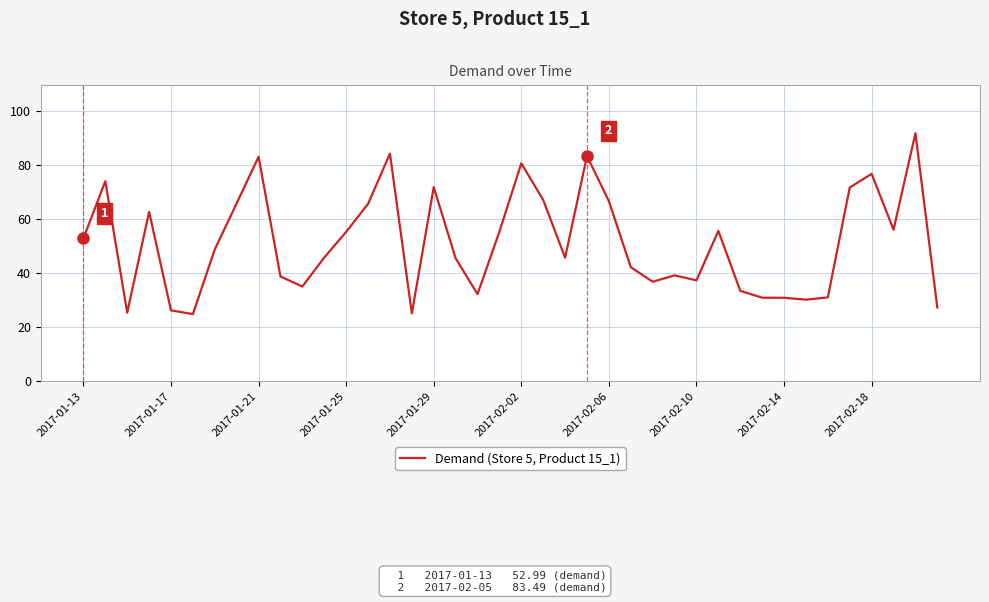

What is the maximum value shown in the chart?

91.9